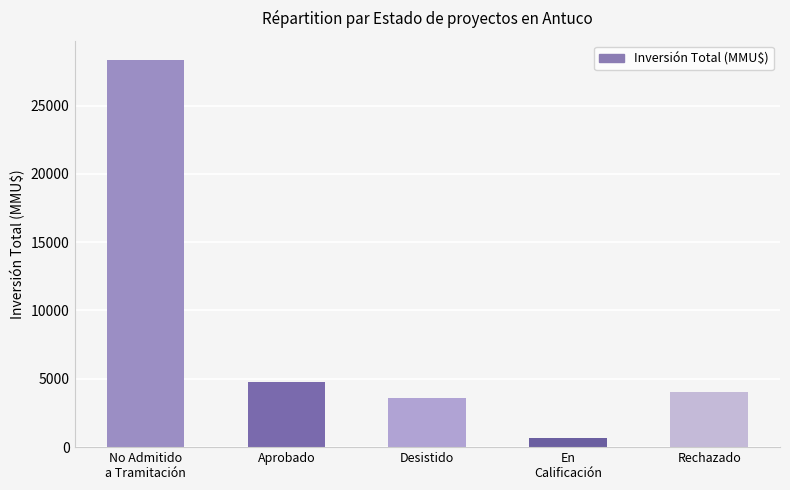

Reading left to right, list all the values displayed in this chart.

No Admitido
a Tramitación=28325	Aprobado=4738	Desistido=3600	En
Calificación=700	Rechazado=4000